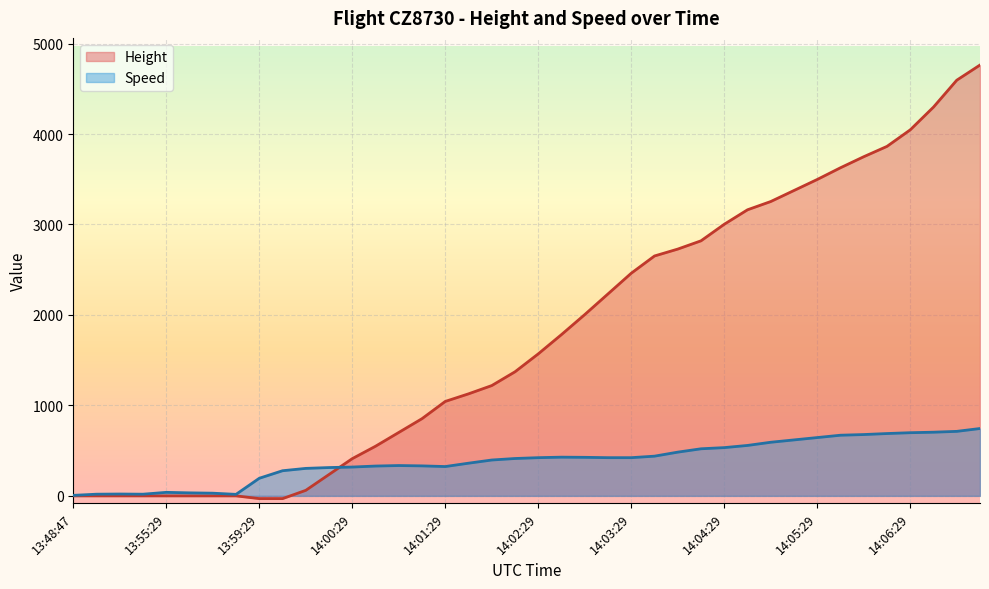

At which label is Height closest to 2366?

14:03:29